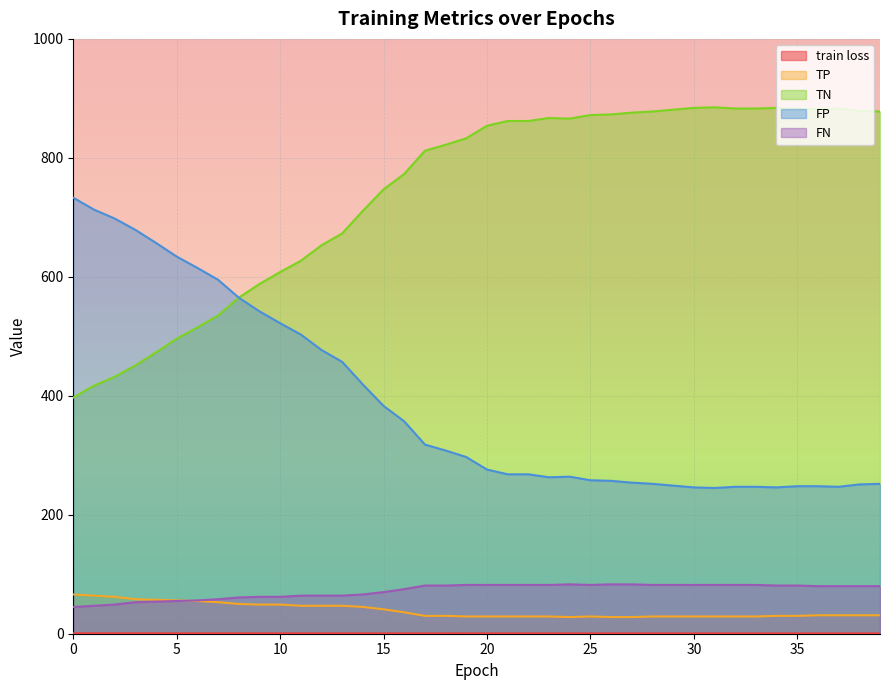

The TN series shows 159.1 at 14. True or false?

False